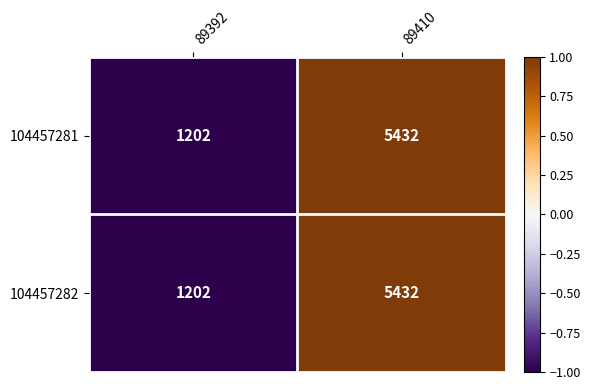

What is the total value across all series at 89410?

10864